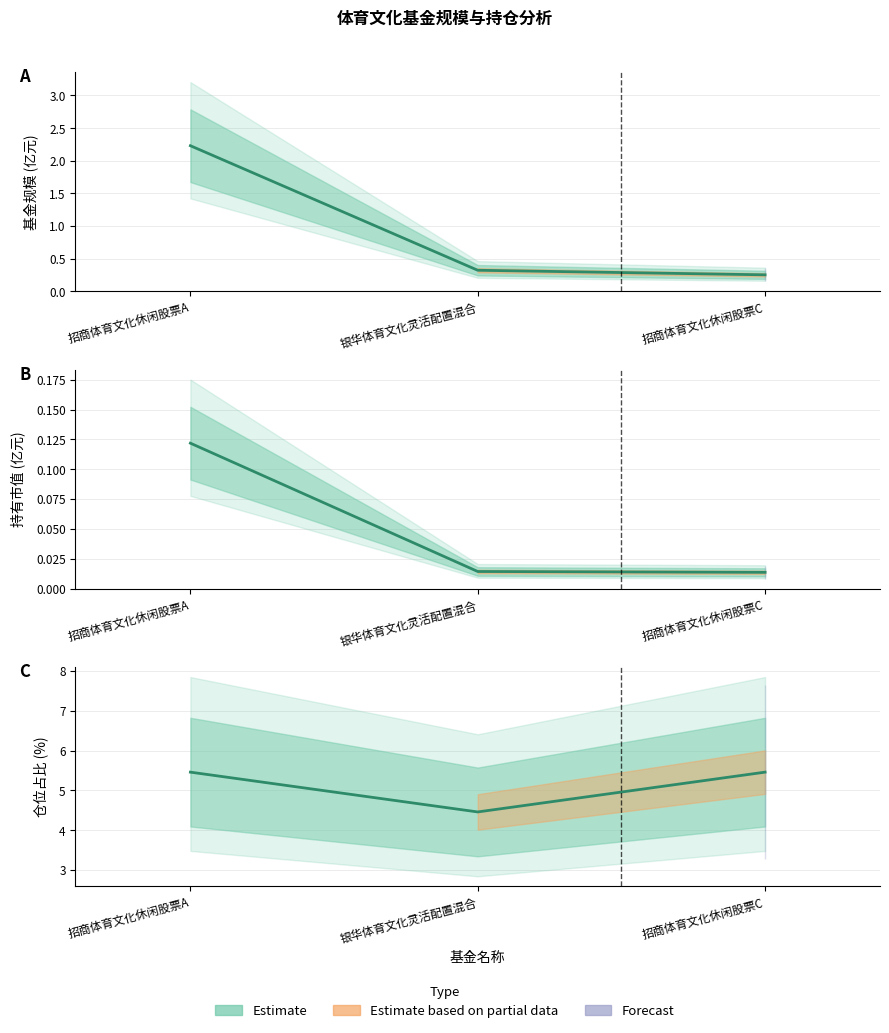

Between 招商体育文化休闲股票C and 银华体育文化灵活配置混合, which is larger?

银华体育文化灵活配置混合